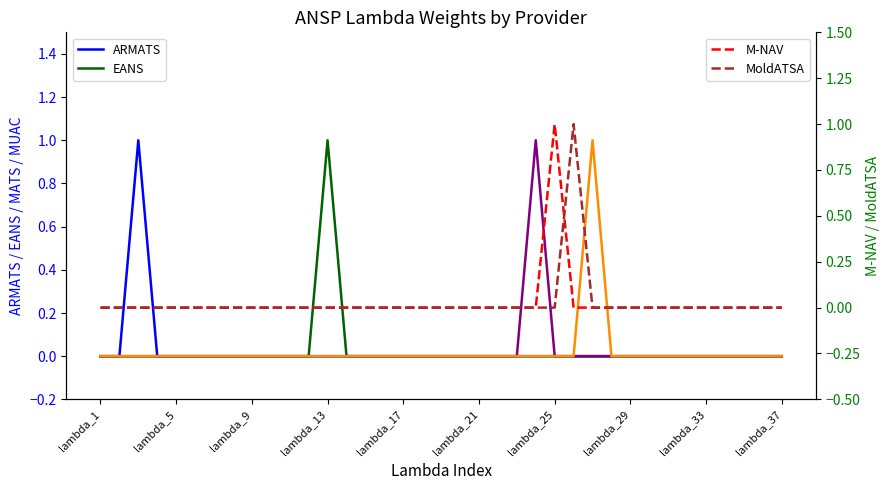

Which series has the largest range (max minus min)?

ARMATS